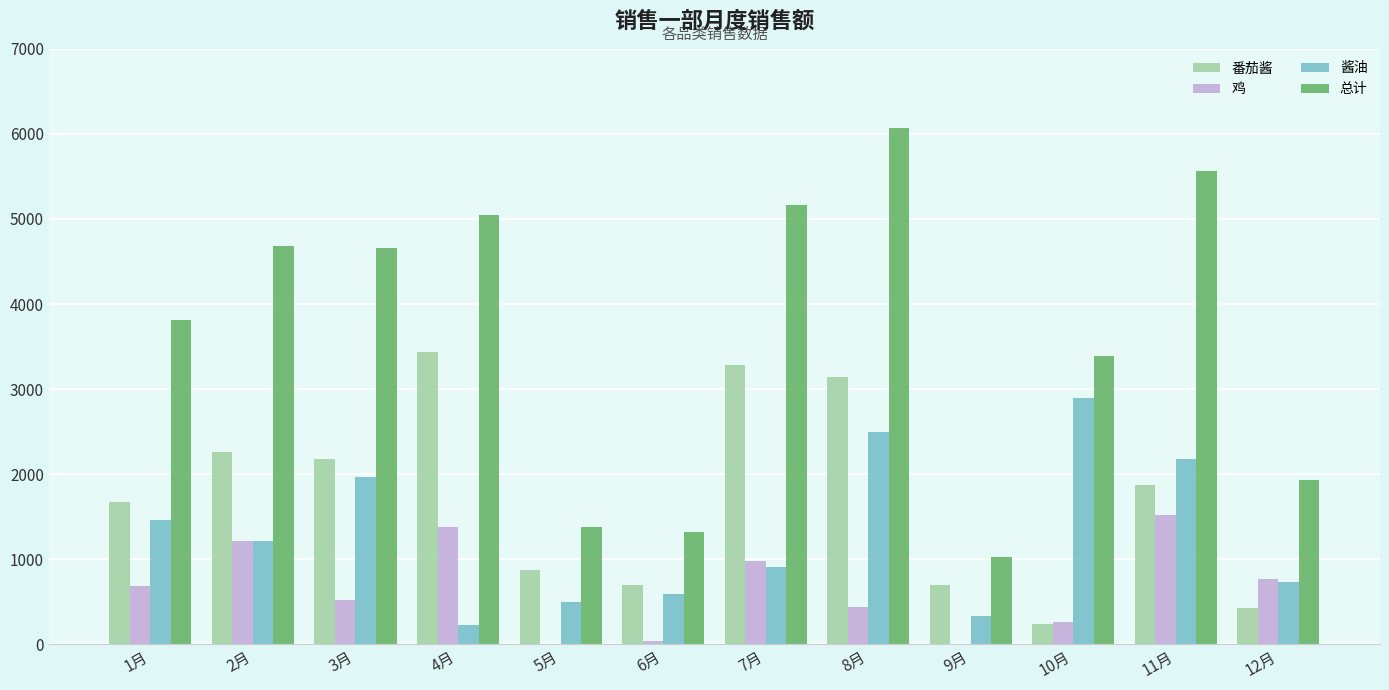

Which series has the largest total across all categories?

总计